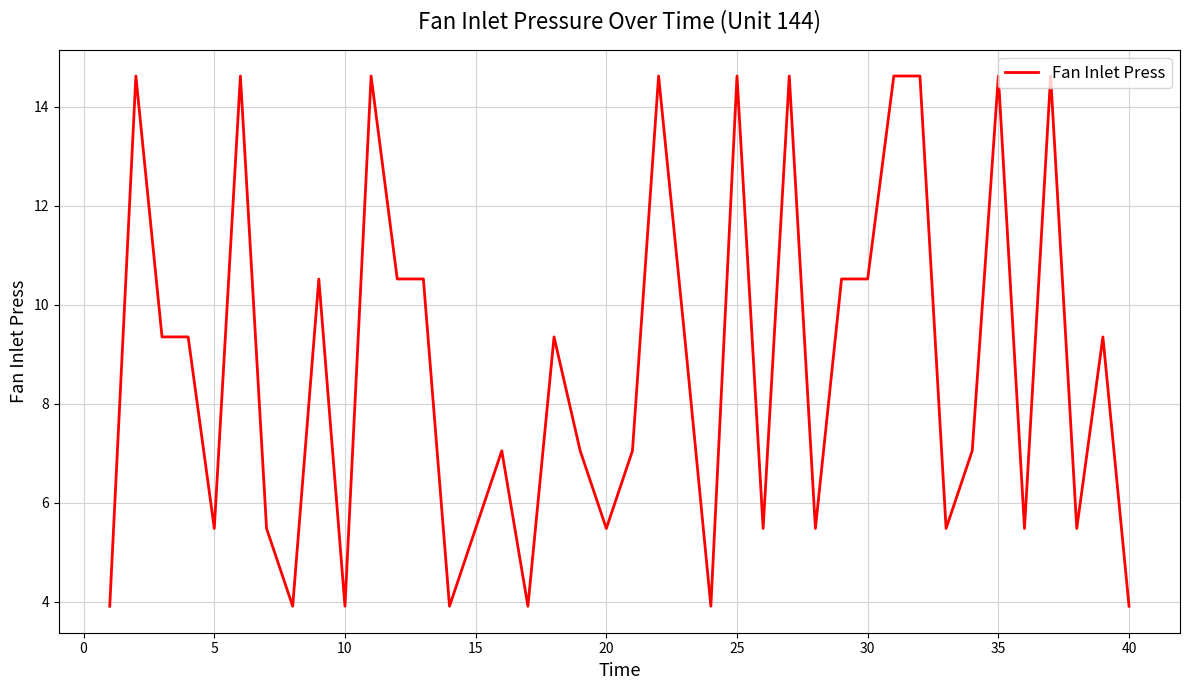

What is the difference between the maximum and minimum values?

10.7